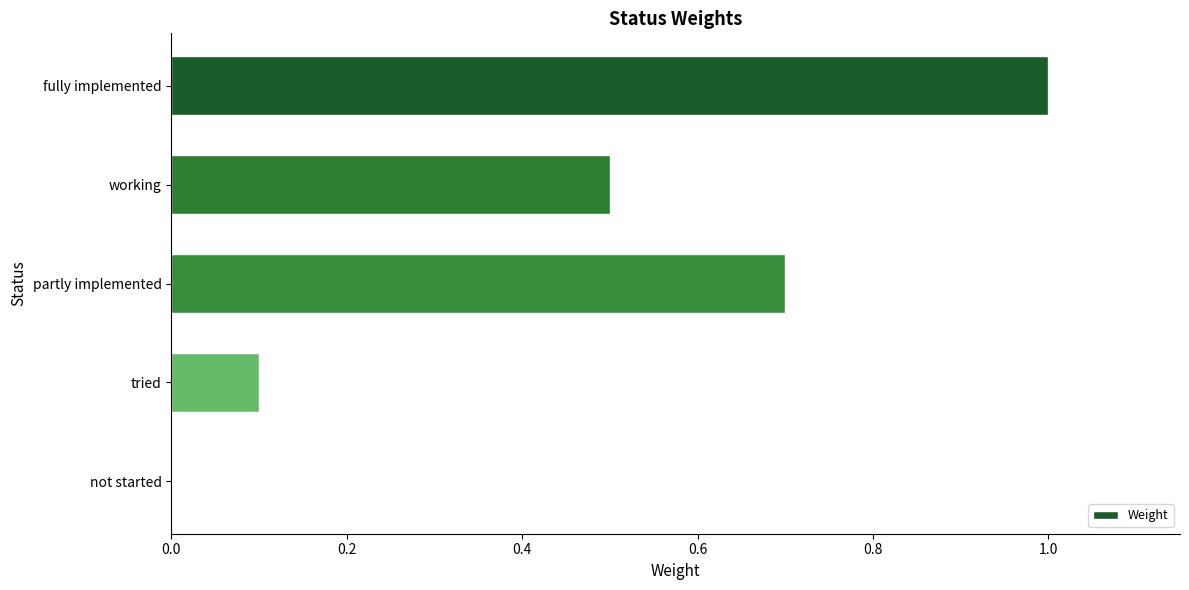

Which has a higher value, partly implemented or tried?

partly implemented